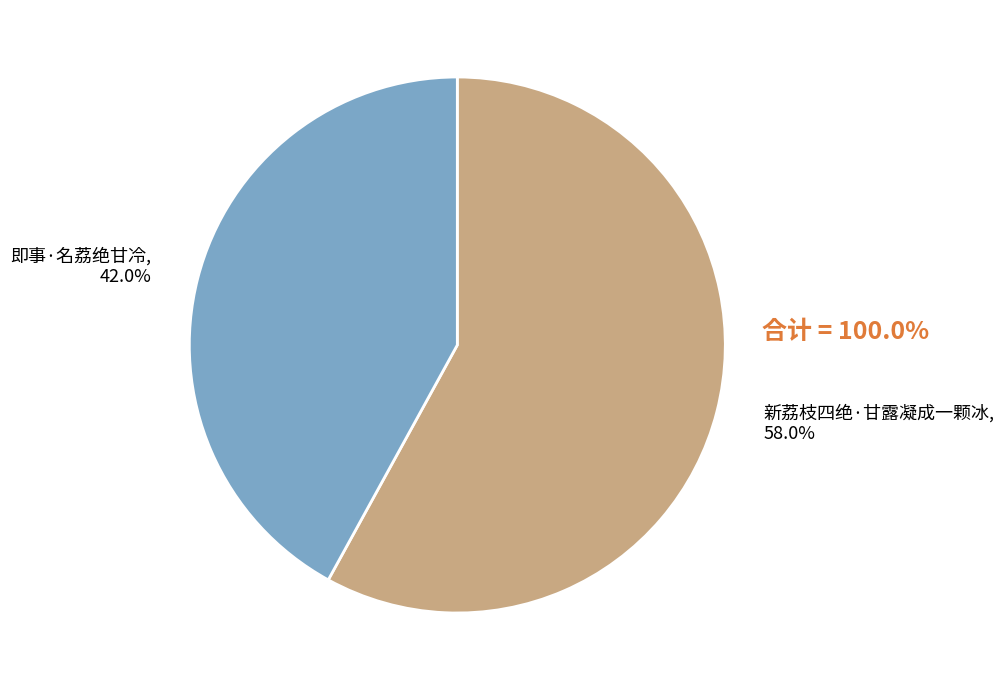

Do 即事·名荔绝甘冷 and 新荔枝四绝·甘露凝成一颗冰 together represent more than half of the pie?

Yes